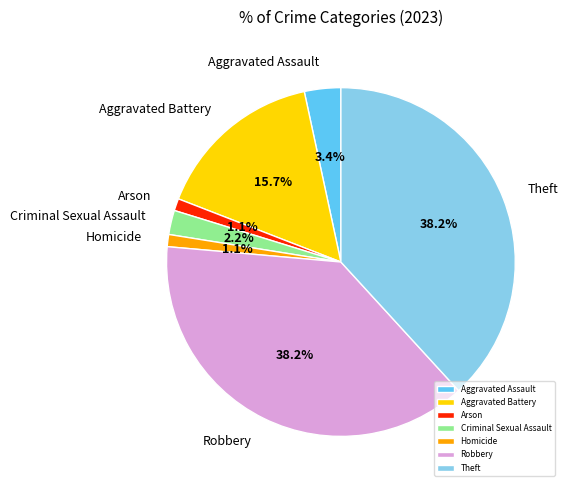

Does Aggravated Assault represent more than half of the total?

No